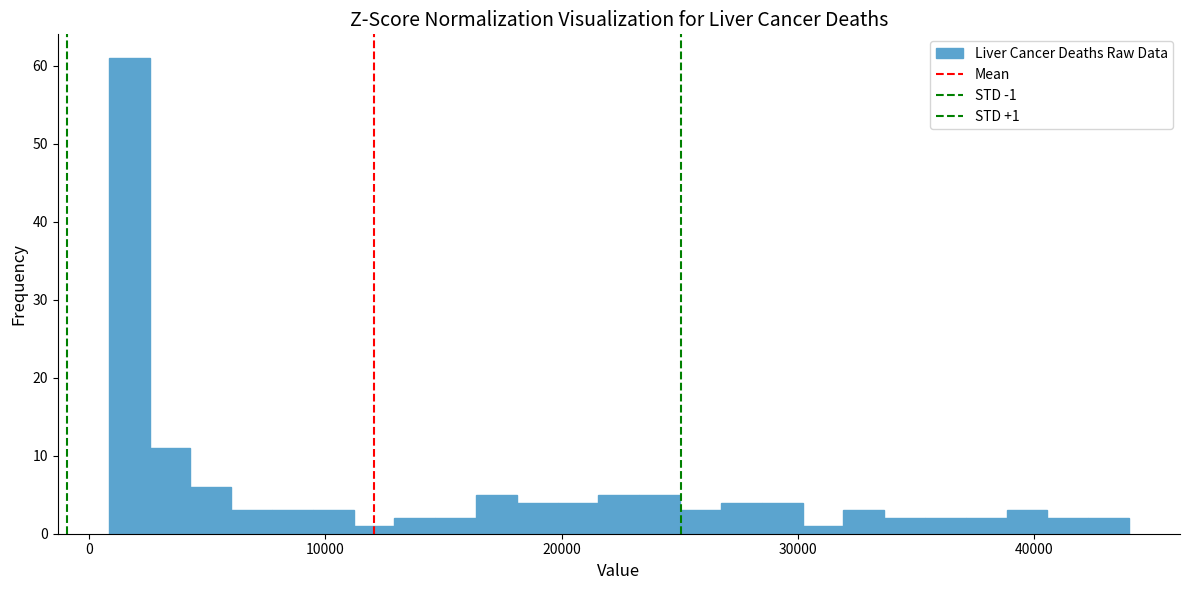

Read against the x-axis, roughly where is the centre of the tallest bar?

2000